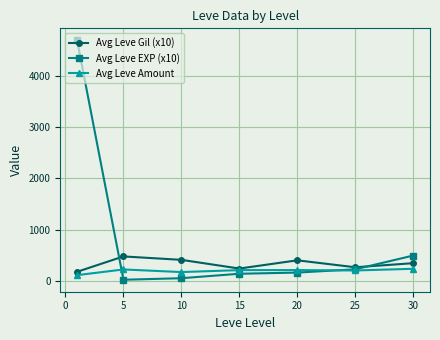

Rank the series by their maximum value, from highest to lowest.

Avg Leve EXP (x10), Avg Leve Gil (x10), Avg Leve Amount